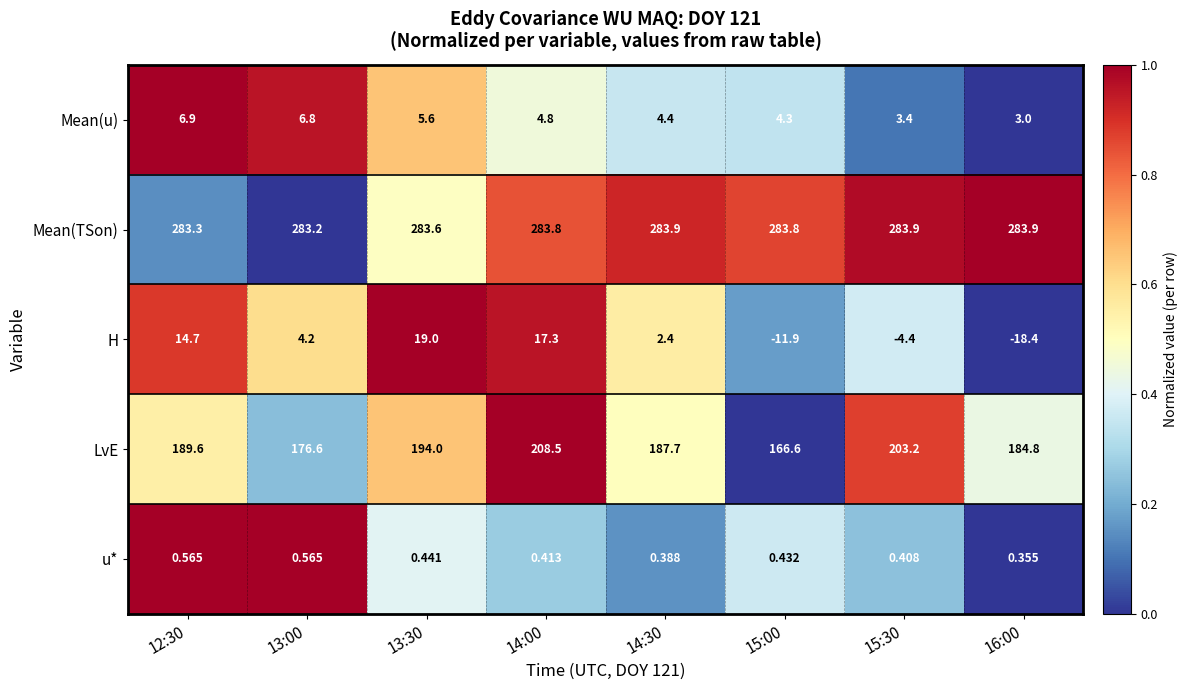

Rank the series at 13:00 from highest to lowest value.

Mean(TSon), LvE, Mean(u), H, u*